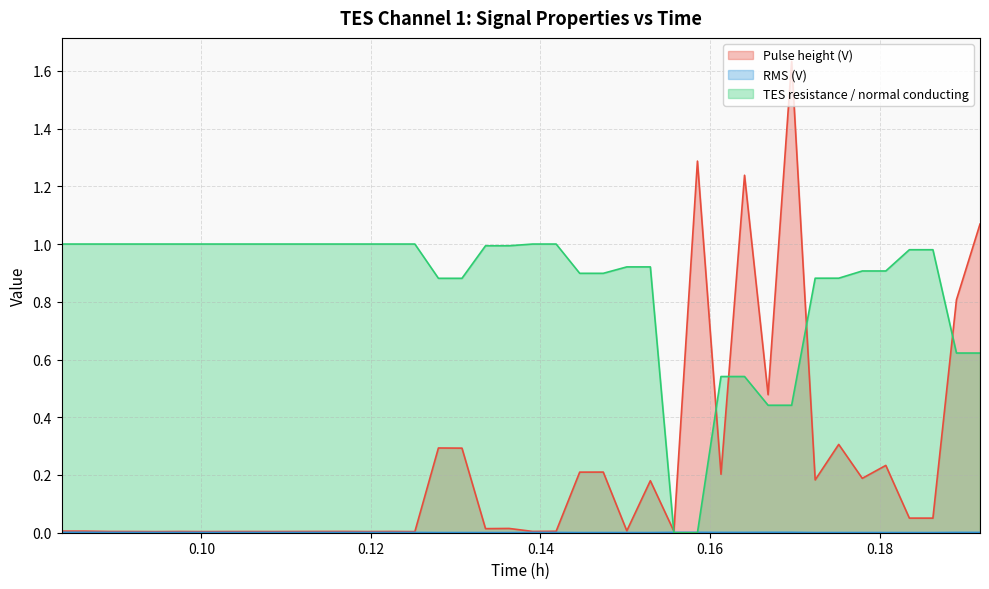

What is the average value of the TES resistance / normal conducting series?

0.9